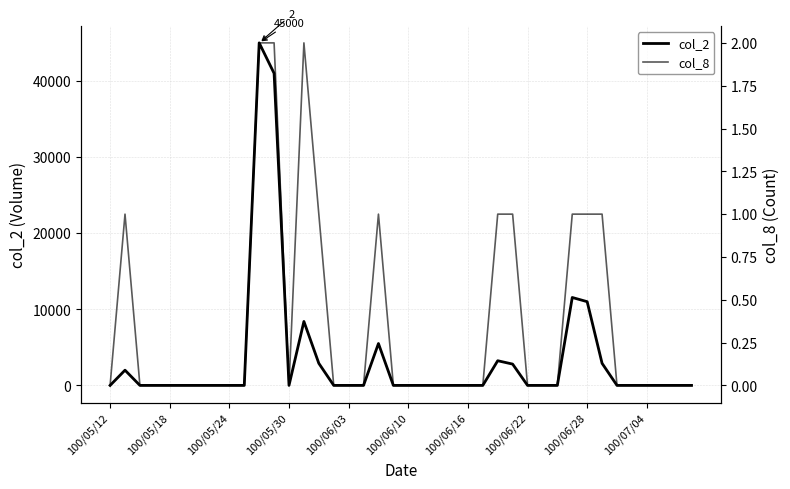

Which series has the widest spread of values?

col_2